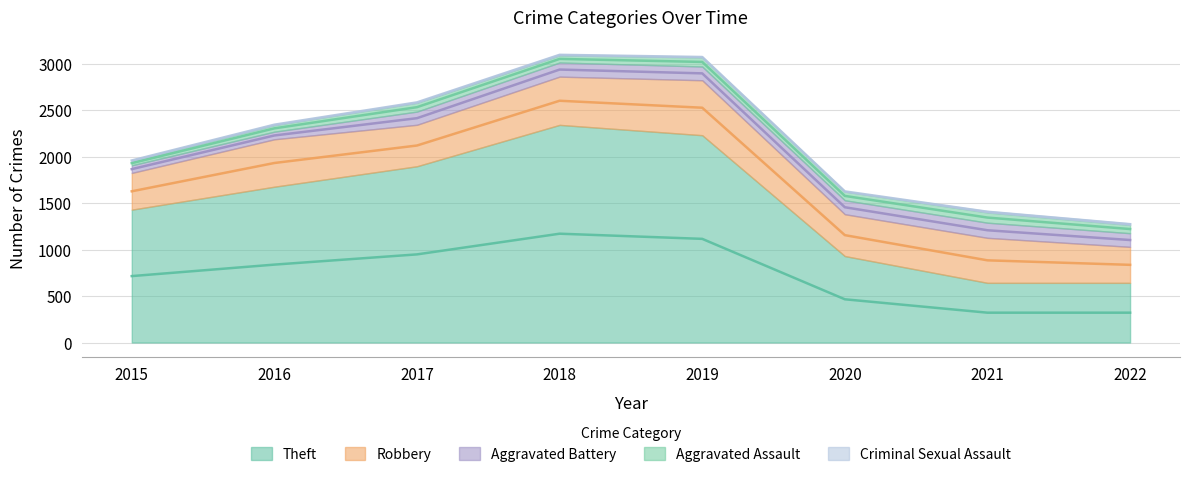

What is the greatest value displayed?

2341